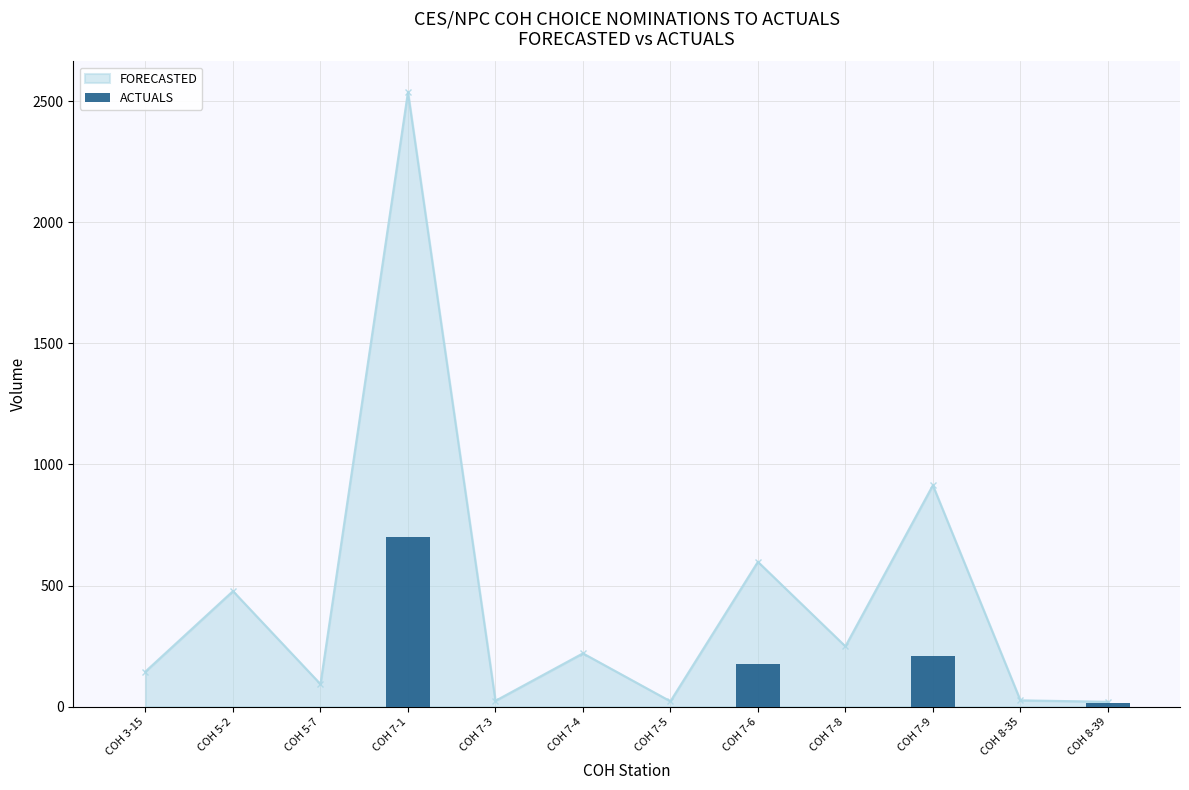

What is the label of the 12th bar from the right?

COH 3-15